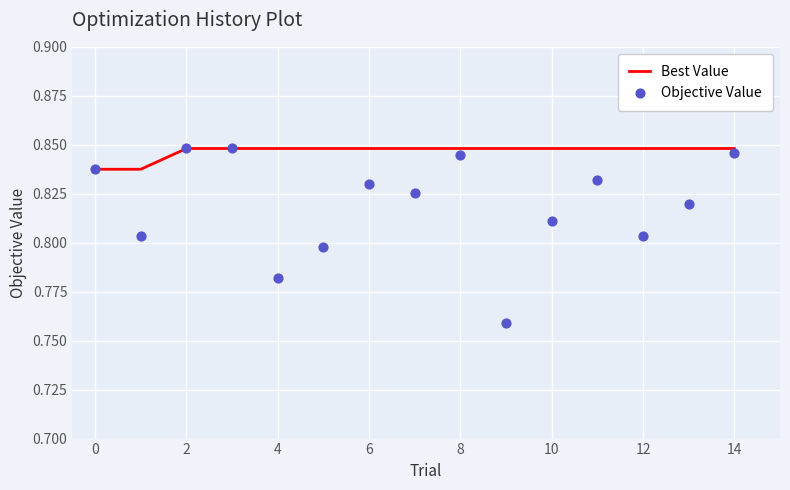

At which category is the sum across all series the highest?

2